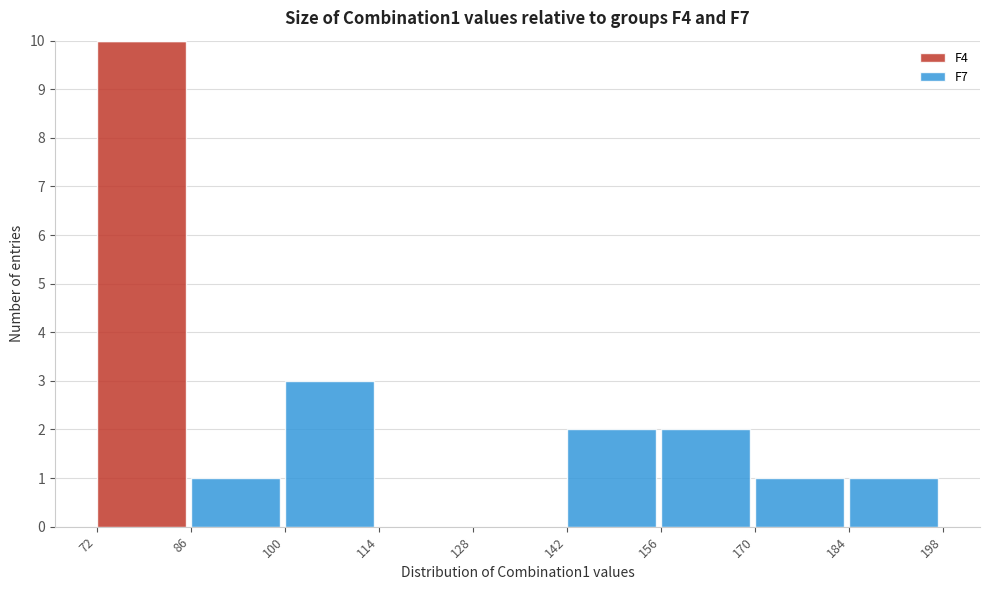

Reading right to left, transcribe the values for F4.

184=0	170=0	156=0	142=0	128=0	114=0	100=0	86=0	72=10